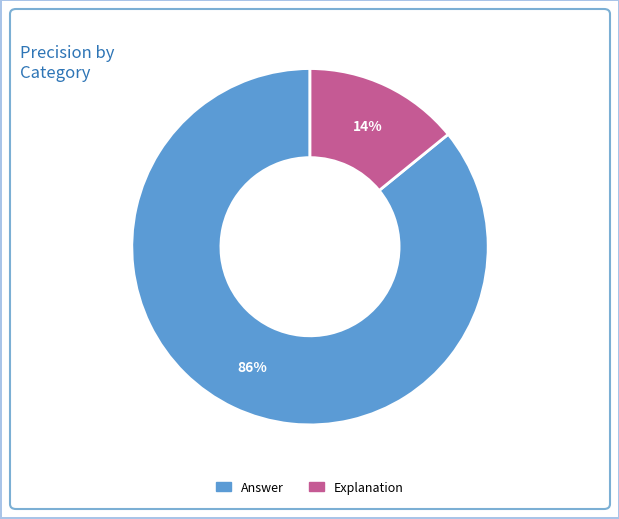

True or false: Answer accounts for 86% of the total.

True